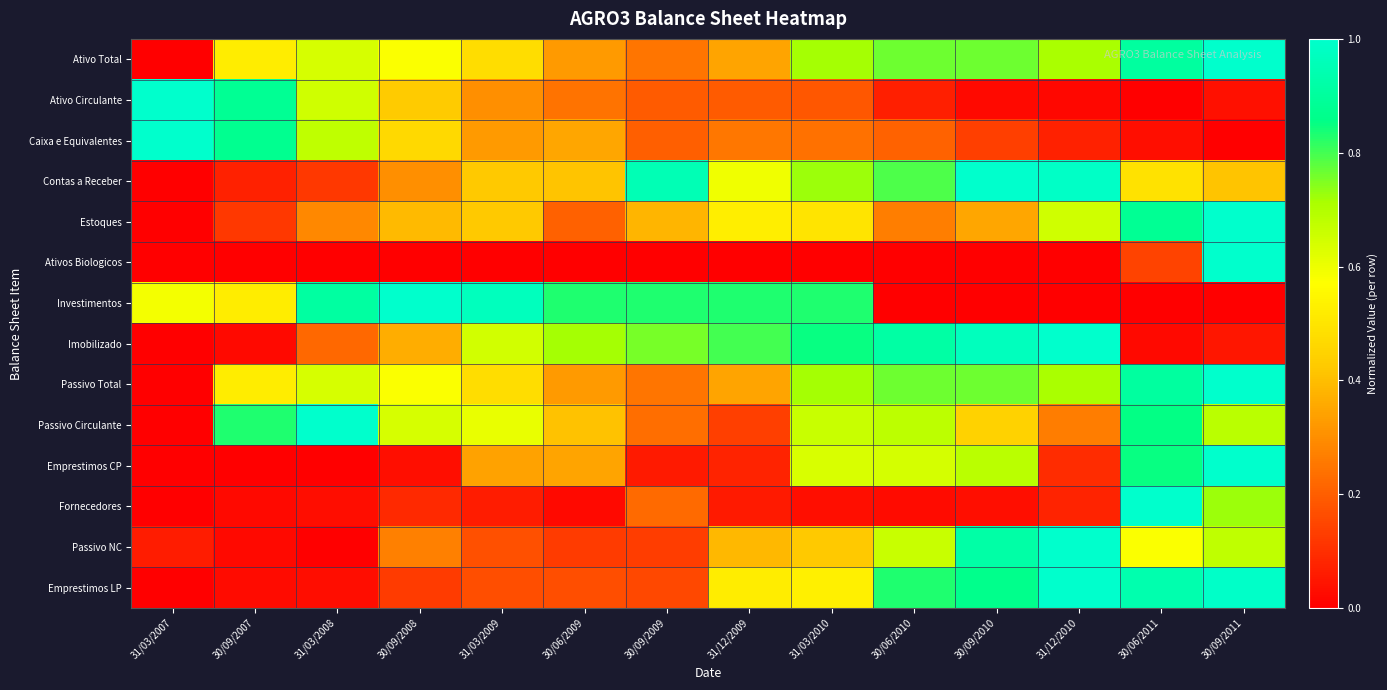

Reading right to left, what are all the values shown in this chart?

Ativo Total: 30/09/2011=1.0	30/06/2011=0.9	31/12/2010=0.7	30/09/2010=0.8	30/06/2010=0.8	31/03/2010=0.7	31/12/2009=0.3	30/09/2009=0.2	30/06/2009=0.3	31/03/2009=0.5	30/09/2008=0.6	31/03/2008=0.6	30/09/2007=0.5	31/03/2007=0.0
Ativo Circulante: 30/09/2011=0.0	30/06/2011=0.0	31/12/2010=0.0	30/09/2010=0.0	30/06/2010=0.1	31/03/2010=0.2	31/12/2009=0.2	30/09/2009=0.2	30/06/2009=0.2	31/03/2009=0.3	30/09/2008=0.4	31/03/2008=0.6	30/09/2007=0.9	31/03/2007=1.0
Caixa e Equivalentes: 30/09/2011=0.0	30/06/2011=0.0	31/12/2010=0.1	30/09/2010=0.1	30/06/2010=0.2	31/03/2010=0.2	31/12/2009=0.3	30/09/2009=0.2	30/06/2009=0.4	31/03/2009=0.3	30/09/2008=0.5	31/03/2008=0.7	30/09/2007=0.9	31/03/2007=1.0
Contas a Receber: 30/09/2011=0.4	30/06/2011=0.5	31/12/2010=1.0	30/09/2010=1.0	30/06/2010=0.8	31/03/2010=0.7	31/12/2009=0.6	30/09/2009=1.0	30/06/2009=0.4	31/03/2009=0.4	30/09/2008=0.3	31/03/2008=0.1	30/09/2007=0.1	31/03/2007=0.0
Estoques: 30/09/2011=1.0	30/06/2011=0.9	31/12/2010=0.6	30/09/2010=0.3	30/06/2010=0.3	31/03/2010=0.5	31/12/2009=0.5	30/09/2009=0.4	30/06/2009=0.2	31/03/2009=0.4	30/09/2008=0.4	31/03/2008=0.3	30/09/2007=0.1	31/03/2007=0.0
Ativos Biologicos: 30/09/2011=1.0	30/06/2011=0.1	31/12/2010=0.0	30/09/2010=0.0	30/06/2010=0.0	31/03/2010=0.0	31/12/2009=0.0	30/09/2009=0.0	30/06/2009=0.0	31/03/2009=0.0	30/09/2008=0.0	31/03/2008=0.0	30/09/2007=0.0	31/03/2007=0.0
Investimentos: 30/09/2011=0.0	30/06/2011=0.0	31/12/2010=0.0	30/09/2010=0.0	30/06/2010=0.0	31/03/2010=0.8	31/12/2009=0.8	30/09/2009=0.8	30/06/2009=0.8	31/03/2009=1.0	30/09/2008=1.0	31/03/2008=0.9	30/09/2007=0.5	31/03/2007=0.6
Imobilizado: 30/09/2011=0.0	30/06/2011=0.0	31/12/2010=1.0	30/09/2010=1.0	30/06/2010=0.9	31/03/2010=0.8	31/12/2009=0.8	30/09/2009=0.8	30/06/2009=0.7	31/03/2009=0.6	30/09/2008=0.4	31/03/2008=0.2	30/09/2007=0.0	31/03/2007=0.0
Passivo Total: 30/09/2011=1.0	30/06/2011=0.9	31/12/2010=0.7	30/09/2010=0.8	30/06/2010=0.8	31/03/2010=0.7	31/12/2009=0.3	30/09/2009=0.2	30/06/2009=0.3	31/03/2009=0.5	30/09/2008=0.6	31/03/2008=0.6	30/09/2007=0.5	31/03/2007=0.0
Passivo Circulante: 30/09/2011=0.7	30/06/2011=0.9	31/12/2010=0.3	30/09/2010=0.4	30/06/2010=0.7	31/03/2010=0.7	31/12/2009=0.1	30/09/2009=0.2	30/06/2009=0.4	31/03/2009=0.6	30/09/2008=0.6	31/03/2008=1.0	30/09/2007=0.8	31/03/2007=0.0
Emprestimos CP: 30/09/2011=1.0	30/06/2011=0.9	31/12/2010=0.1	30/09/2010=0.7	30/06/2010=0.6	31/03/2010=0.6	31/12/2009=0.1	30/09/2009=0.1	30/06/2009=0.3	31/03/2009=0.3	30/09/2008=0.0	31/03/2008=0.0	30/09/2007=0.0	31/03/2007=0.0
Fornecedores: 30/09/2011=0.7	30/06/2011=1.0	31/12/2010=0.1	30/09/2010=0.0	30/06/2010=0.0	31/03/2010=0.0	31/12/2009=0.1	30/09/2009=0.2	30/06/2009=0.0	31/03/2009=0.1	30/09/2008=0.1	31/03/2008=0.0	30/09/2007=0.0	31/03/2007=0.0
Passivo NC: 30/09/2011=0.7	30/06/2011=0.6	31/12/2010=1.0	30/09/2010=0.9	30/06/2010=0.7	31/03/2010=0.4	31/12/2009=0.4	30/09/2009=0.1	30/06/2009=0.1	31/03/2009=0.2	30/09/2008=0.3	31/03/2008=0.0	30/09/2007=0.0	31/03/2007=0.1
Emprestimos LP: 30/09/2011=1.0	30/06/2011=0.9	31/12/2010=1.0	30/09/2010=0.9	30/06/2010=0.8	31/03/2010=0.5	31/12/2009=0.5	30/09/2009=0.2	30/06/2009=0.2	31/03/2009=0.2	30/09/2008=0.1	31/03/2008=0.0	30/09/2007=0.0	31/03/2007=0.0